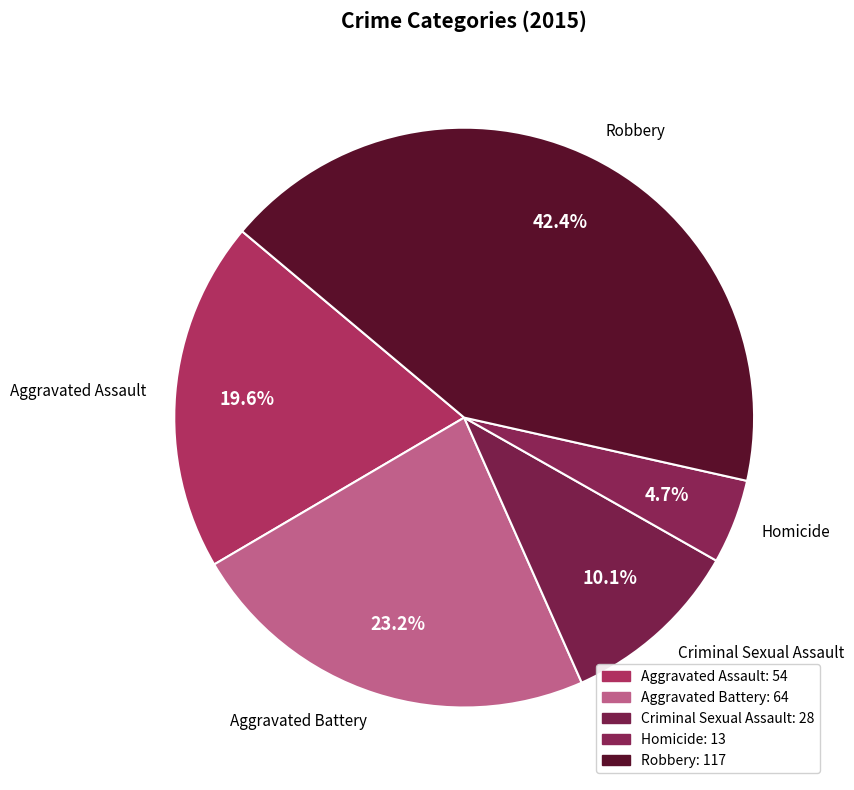

To the nearest percent, what is the difference between the largest and smallest slice percentages?

38%